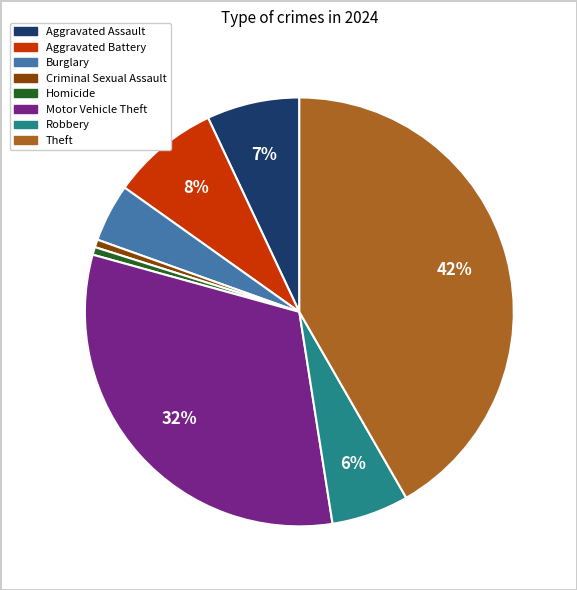

To the nearest percent, what is the difference between the largest and smallest slice percentages?

41%